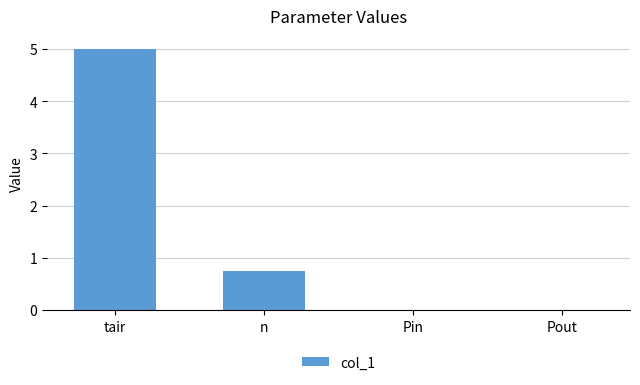

What is the sum of the values at Pout and tair?

5.0